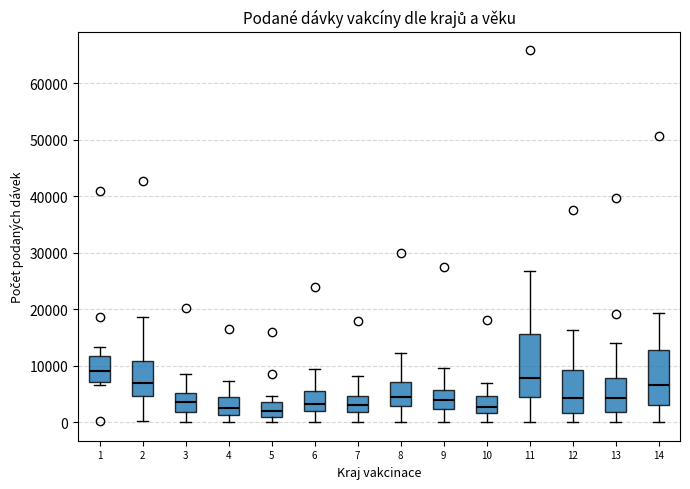

Reading left to right, transcribe this box plot: for each box, give where its median line is, the range the box spans, and where its two whiskers end, as read against the y-axis. The values are not printed on the chart, so give them approximately, as read against the axis.

1: median 9000, box 7000 to 12000, whiskers 7000 (just below the box's lower edge) to 13000
2: median 7000, box 5000 to 11000, whiskers 0 to 19000
3: median 4000, box 2000 to 5000, whiskers 0 to 9000
4: median 3000, box 1000 to 4000, whiskers 0 to 7000
5: median 2000, box 1000 to 4000, whiskers 0 to 5000
6: median 3000, box 2000 to 5000, whiskers 0 to 9000
7: median 3000, box 2000 to 5000, whiskers 0 to 8000
8: median 4000, box 3000 to 7000, whiskers 0 to 12000
9: median 4000, box 2000 to 6000, whiskers 0 to 10000
10: median 3000, box 2000 to 5000, whiskers 0 to 7000
11: median 8000, box 4000 to 16000, whiskers 0 to 27000
12: median 4000, box 2000 to 9000, whiskers 0 to 16000
13: median 4000, box 2000 to 8000, whiskers 0 to 14000
14: median 6000, box 3000 to 13000, whiskers 0 to 19000